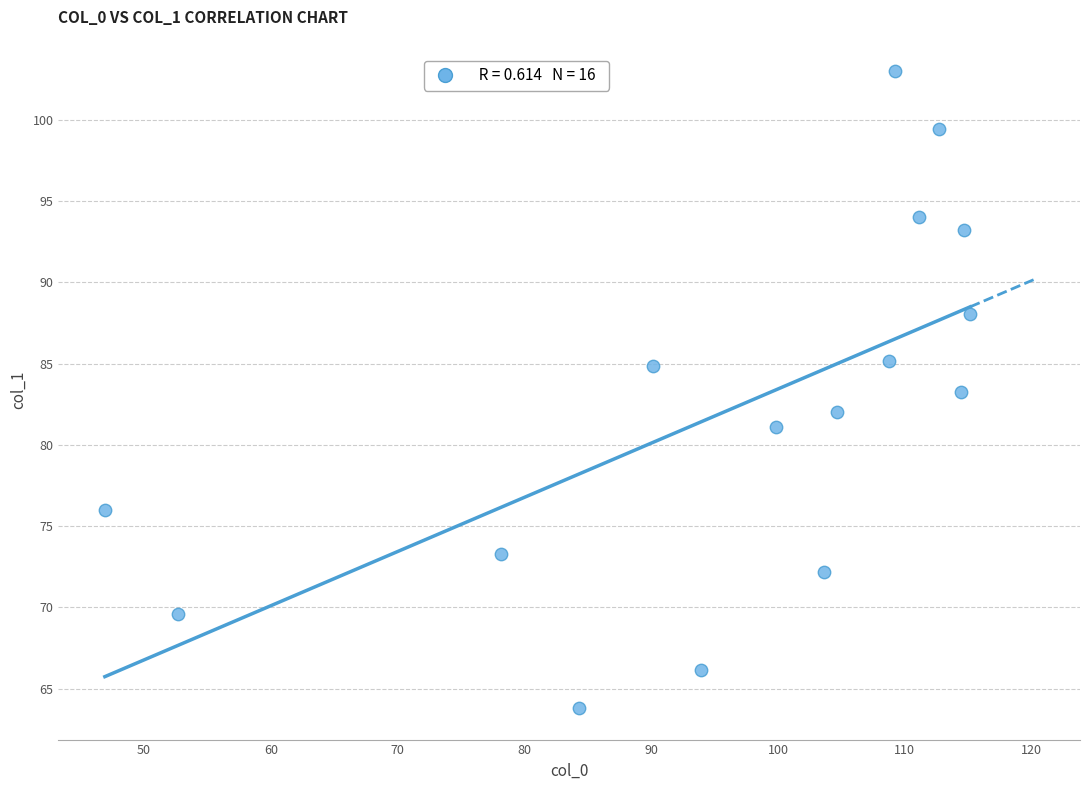

What is the range of X values (max minus min)?

68.2